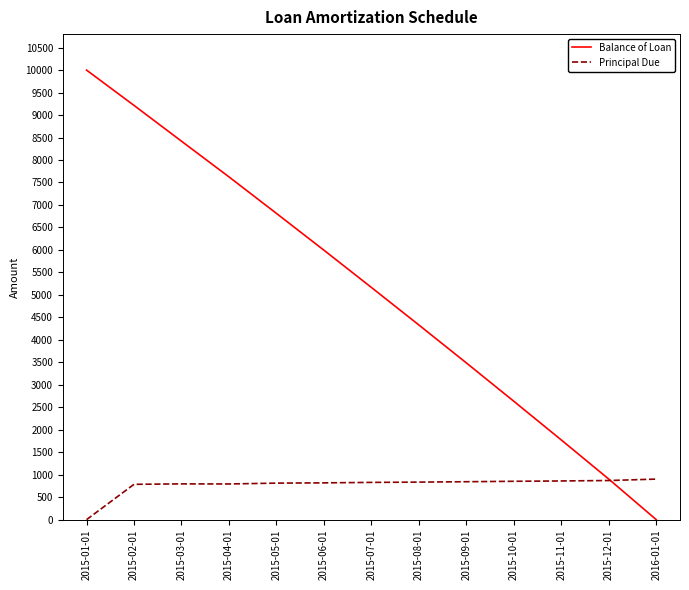

List the series in order of their peak value, lowest first.

Principal Due, Balance of Loan